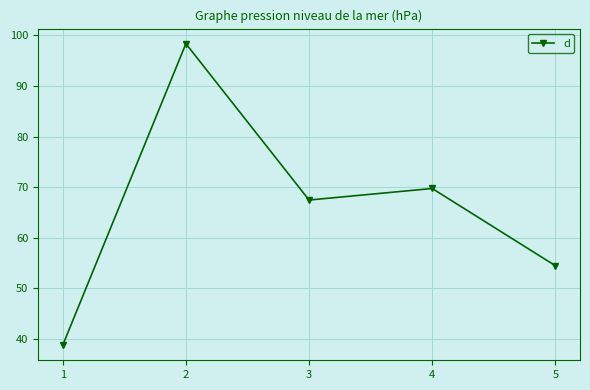

What is the value of the 3rd point from the left?

67.5